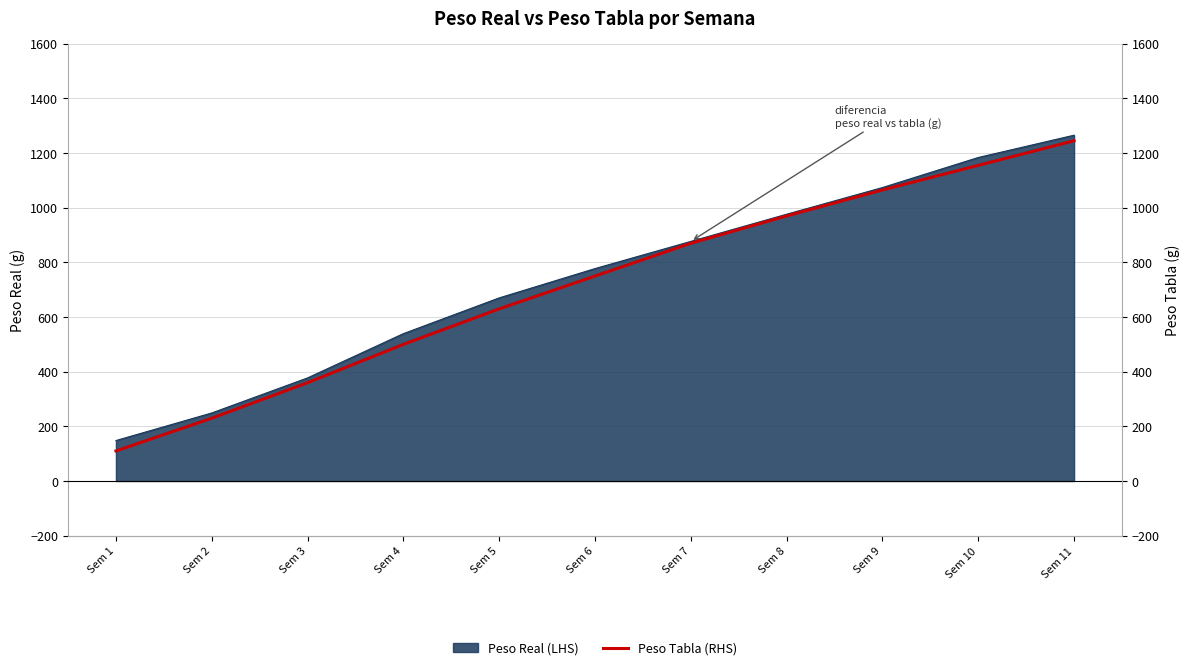

Reading left to right, what are all the values shown in this chart?

110	230	360	500	630	750	870	970	1065	1155	1245